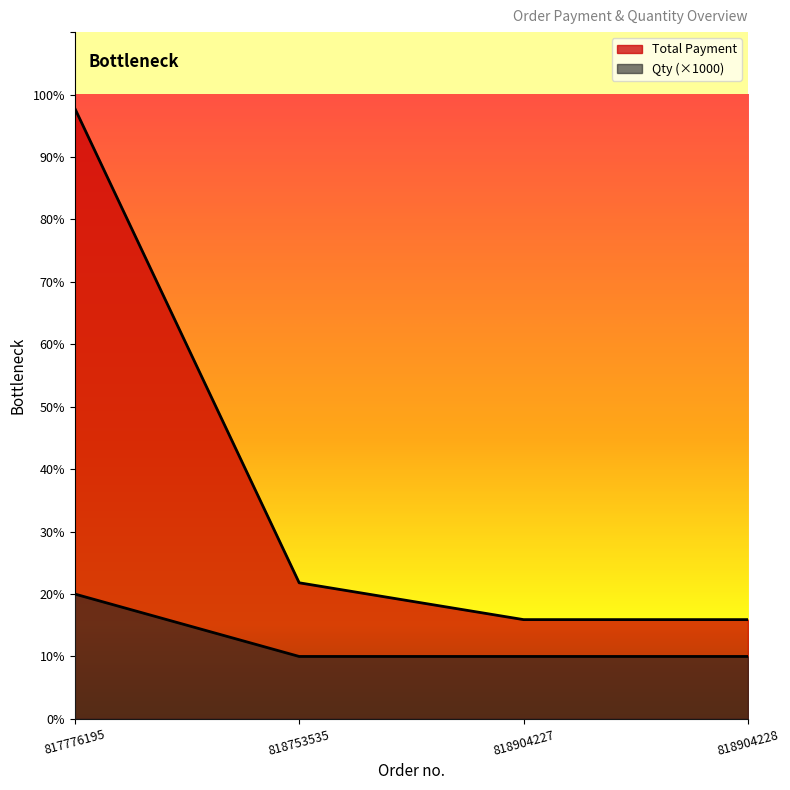

True or false: Qty and Total Payment intersect in this chart.

False